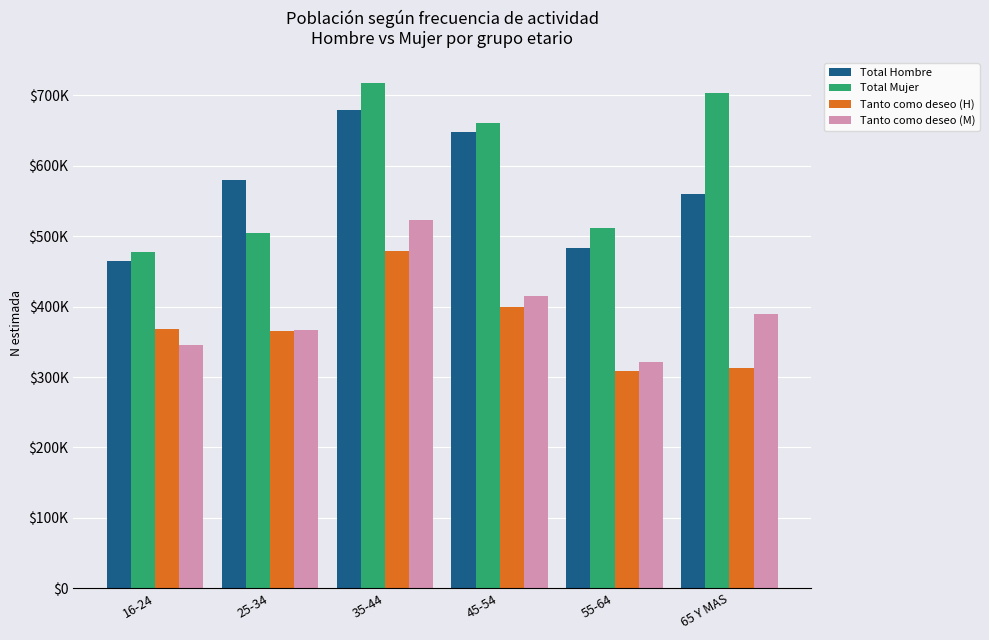

Which series has the largest range (max minus min)?

Total Mujer